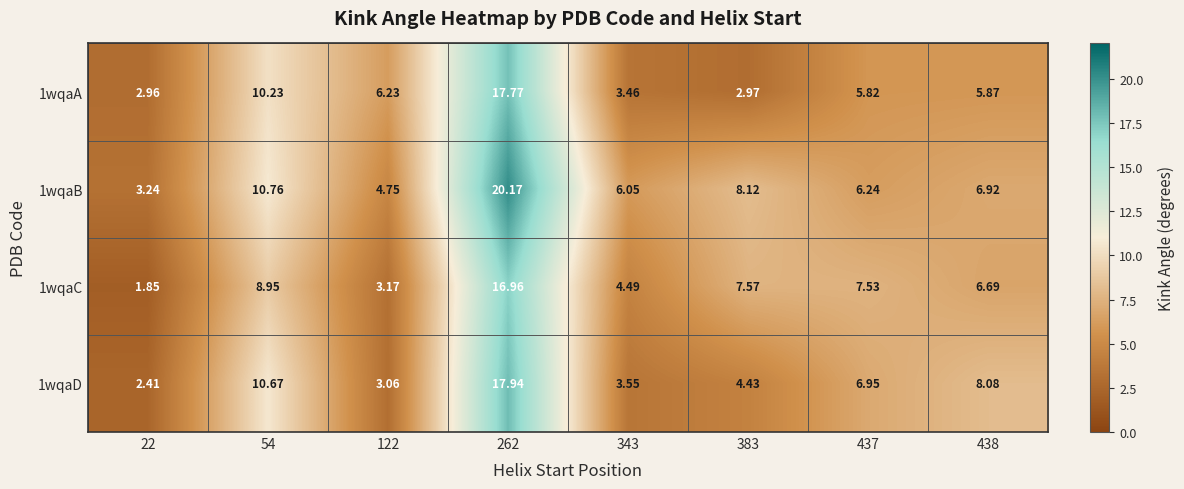

Is the value of 1wqaA at 437 greater than the value of 1wqaD at 22?

Yes